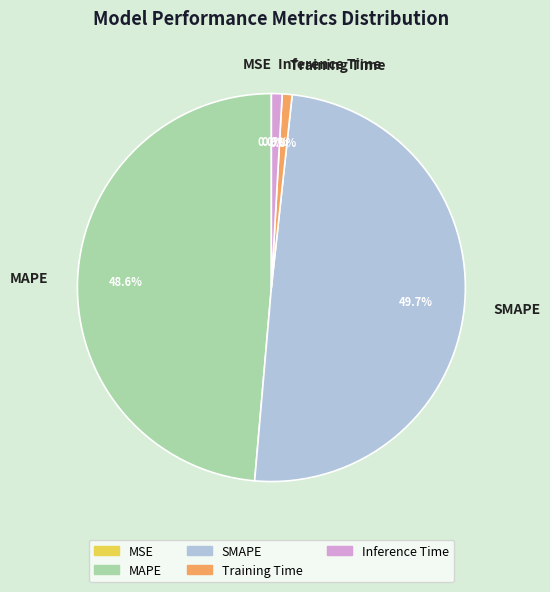

What percentage is NOT represented by Inference Time?

99.1%